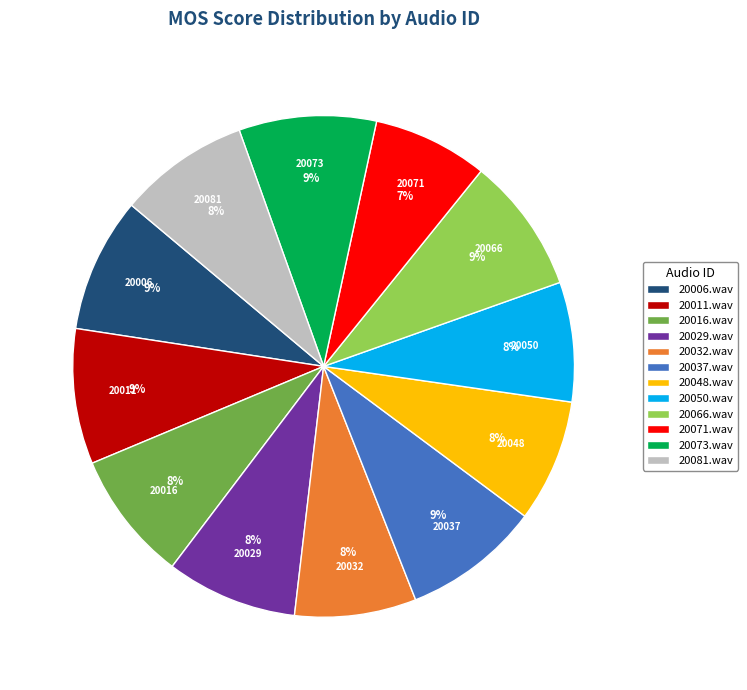

To the nearest percent, what is the average slice percentage?

8%